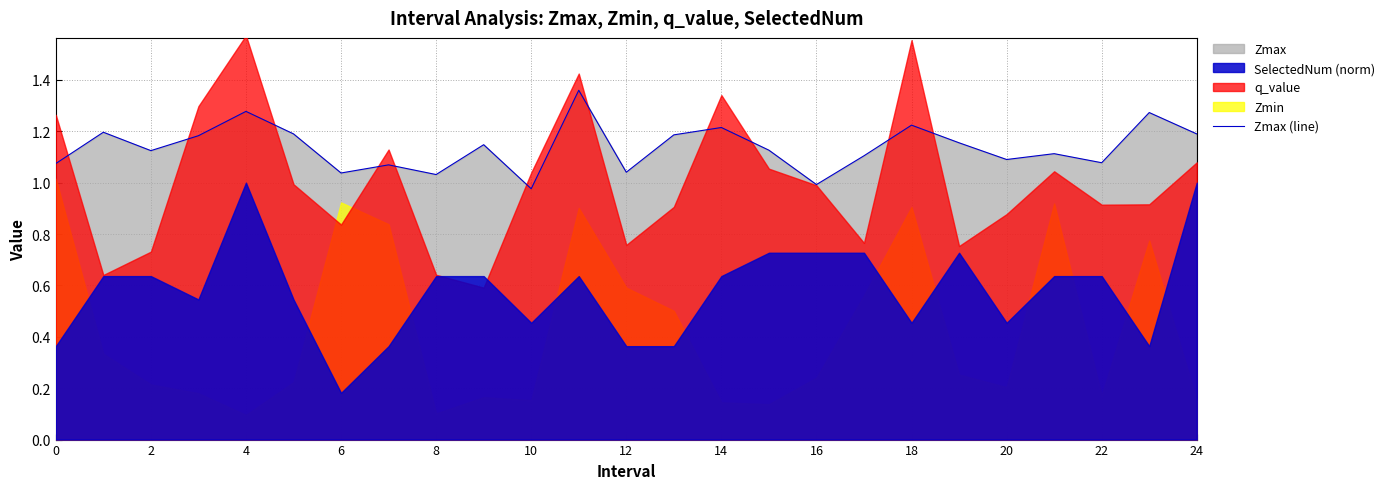

What is the label of the 9th point from the right?

16